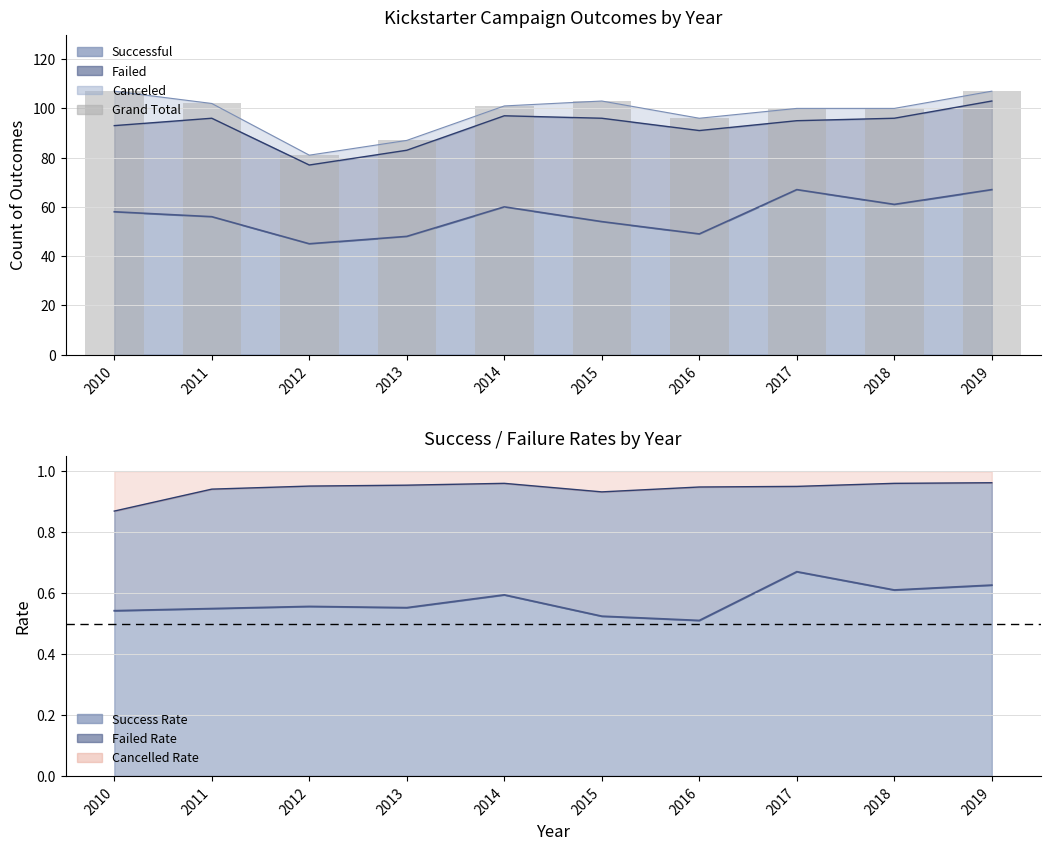

At which label is the value closest to 94?

2016